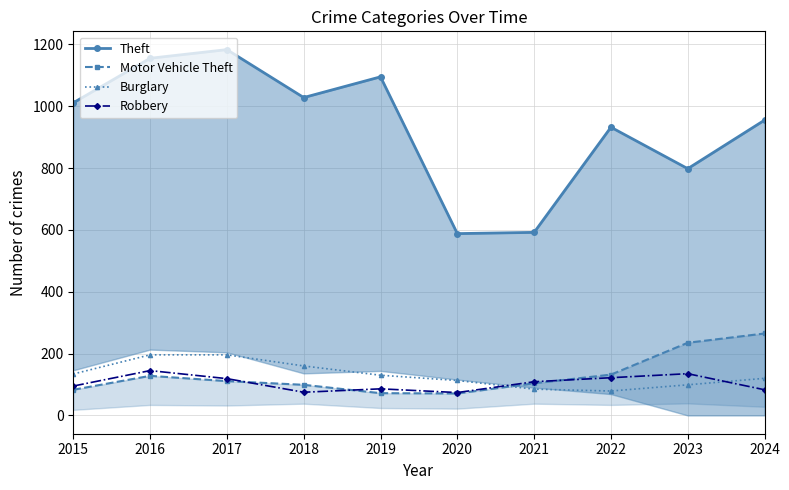

Between 2015 and 2024, which is larger?

2015